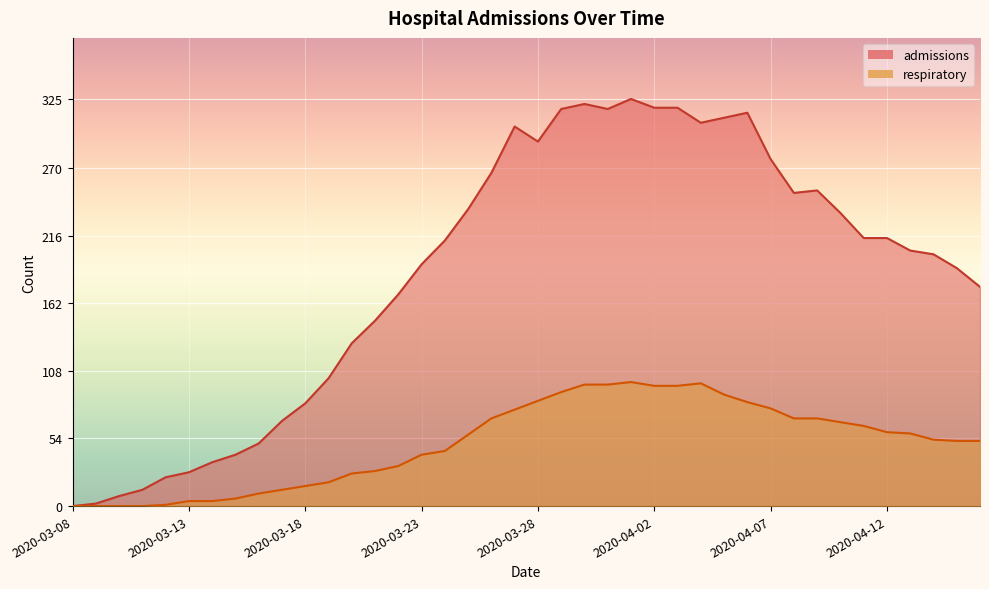

True or false: respiratory and admissions cross at least once.

False